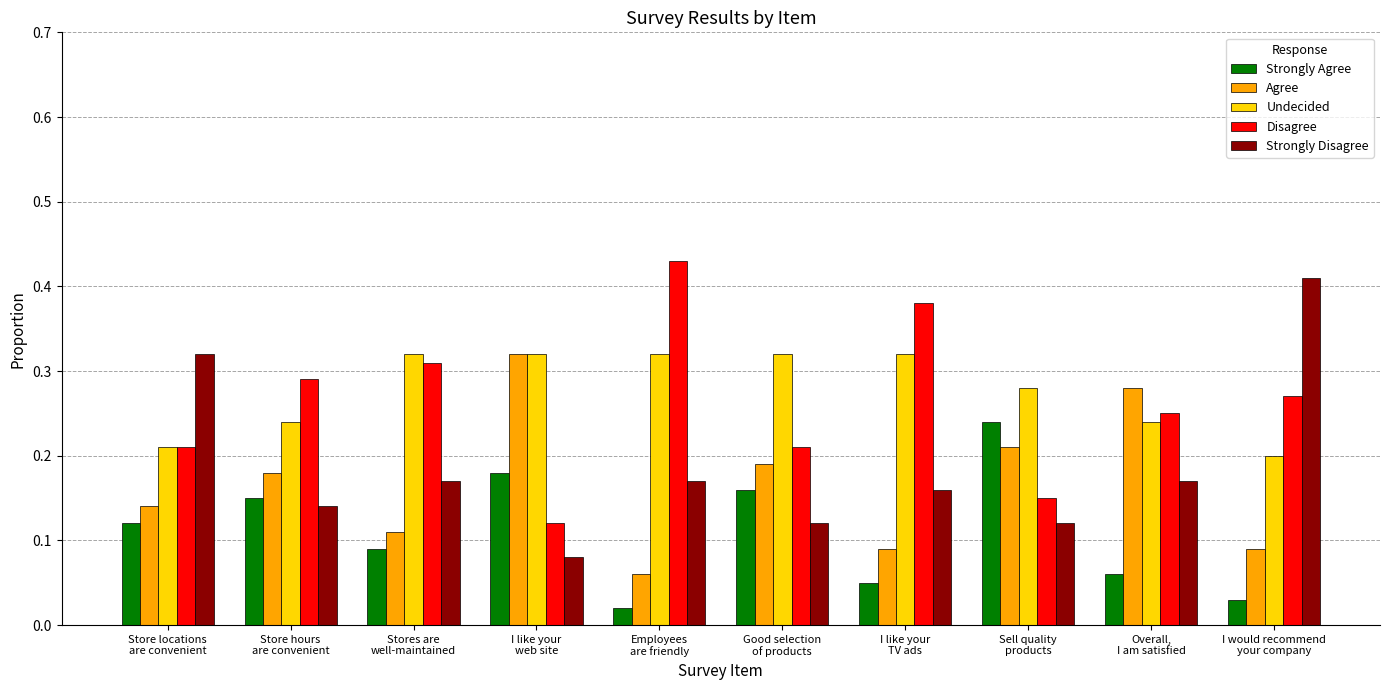

What is the sum of all Agree values?

1.7